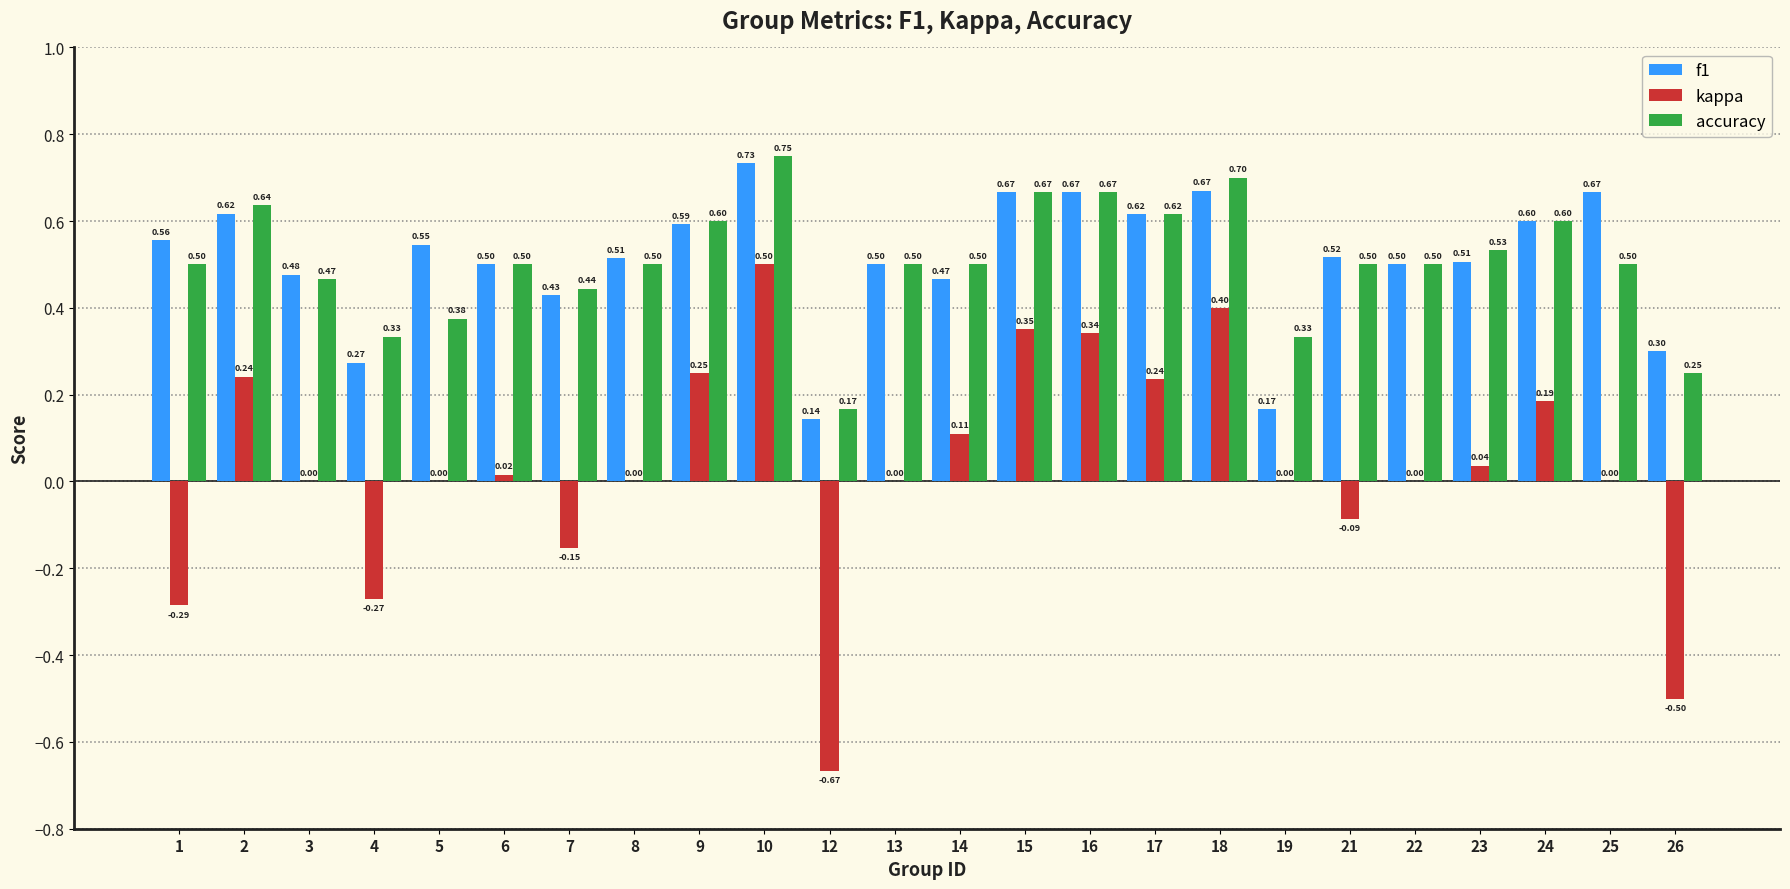

What is the average value of the f1 series?

0.5